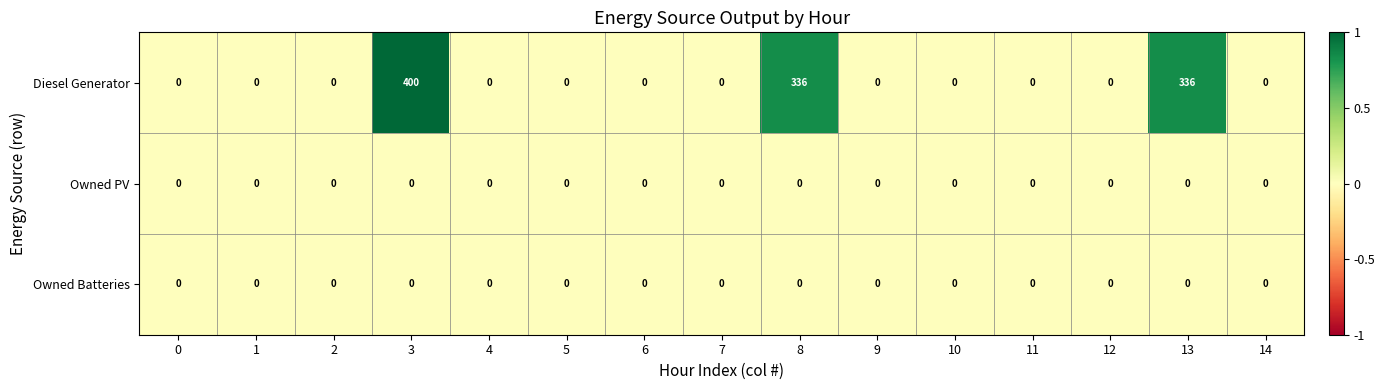

True or false: Owned Batteries has a value of 0 at 1.

True